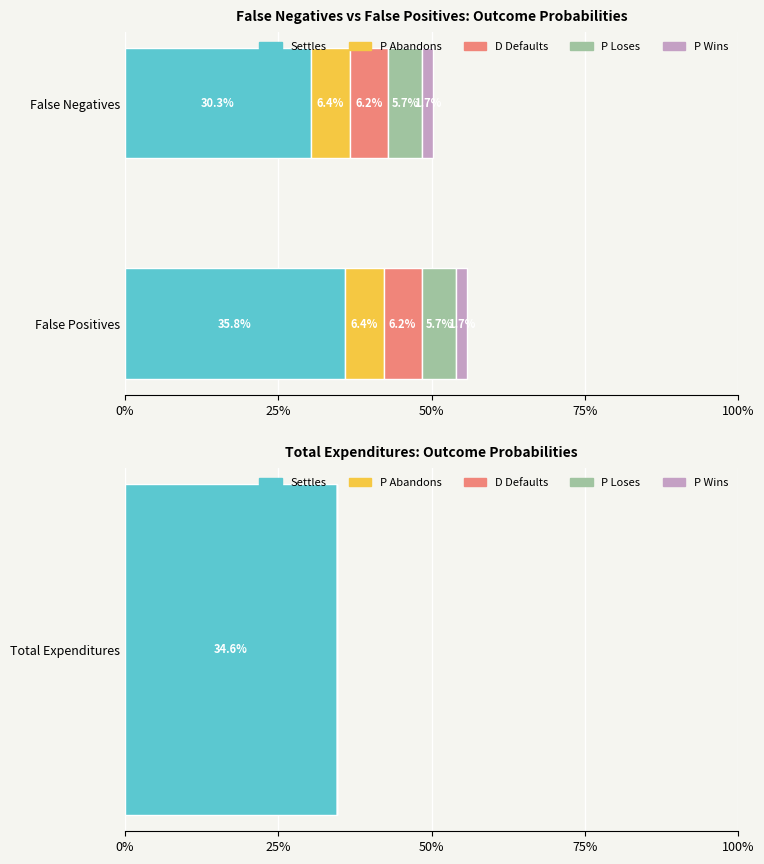

Is the value of P Loses at 0% greater than the value of P Abandons at 0%?

No